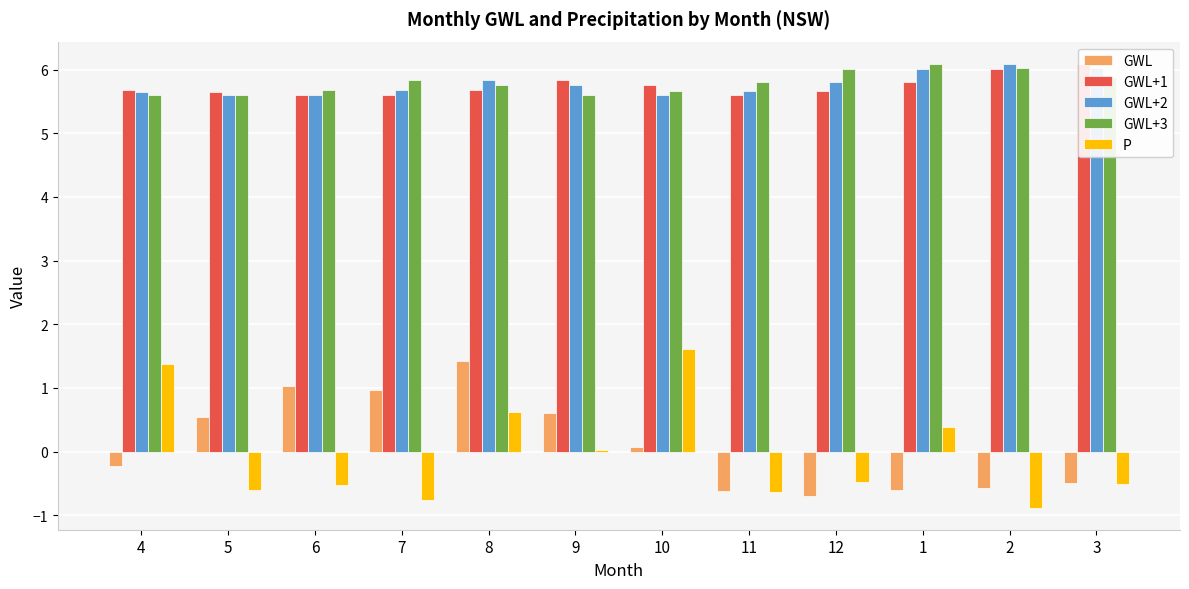

List the labels in order of GWL+2 value, smallest first.

10, 6, 5, 4, 11, 7, 9, 12, 8, 1, 3, 2